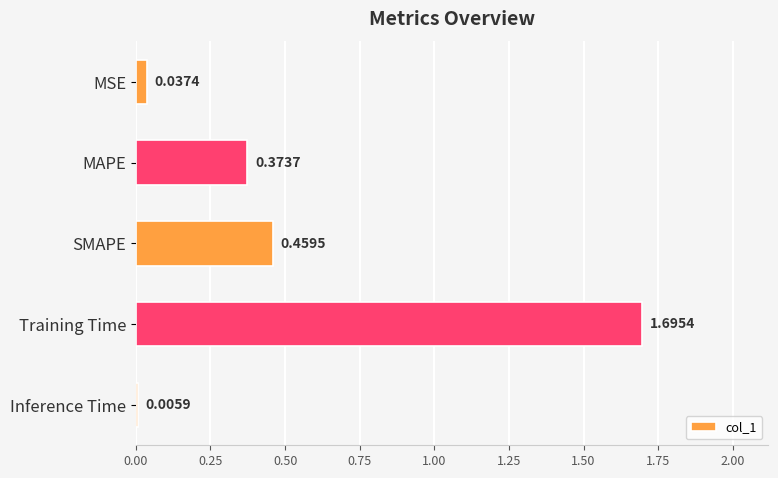

Where is the data nearest to the value 0?

Inference Time